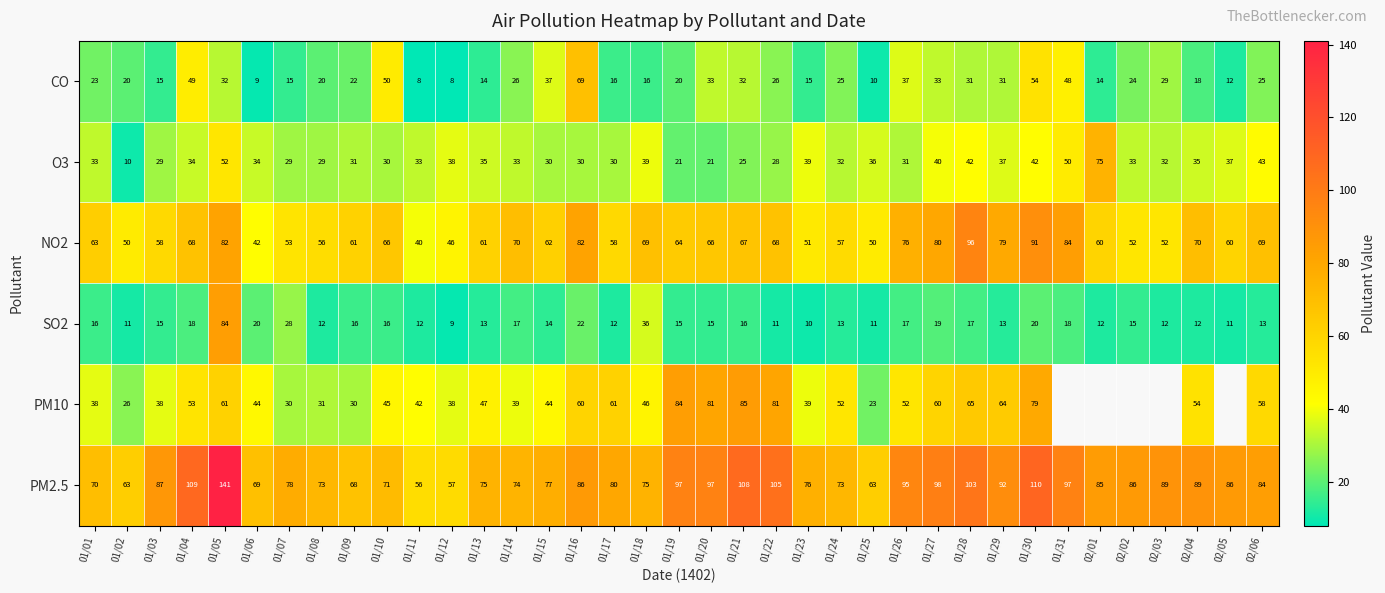

At 02/06, list the series in order from smallest to largest.

SO2, CO, O3, PM10, NO2, PM2.5